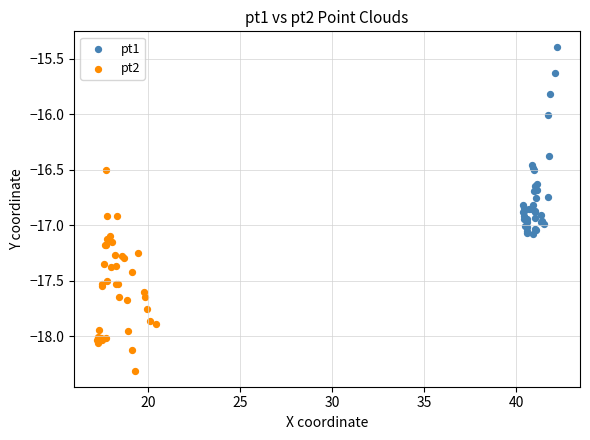

What are all the series names shown in the legend?

pt1, pt2